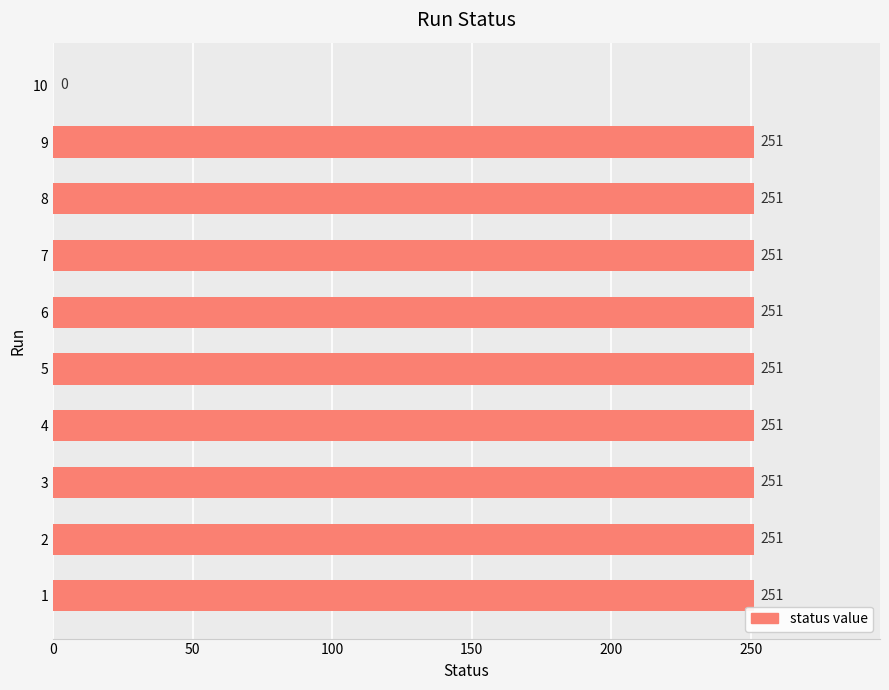

What is the greatest value displayed?

251